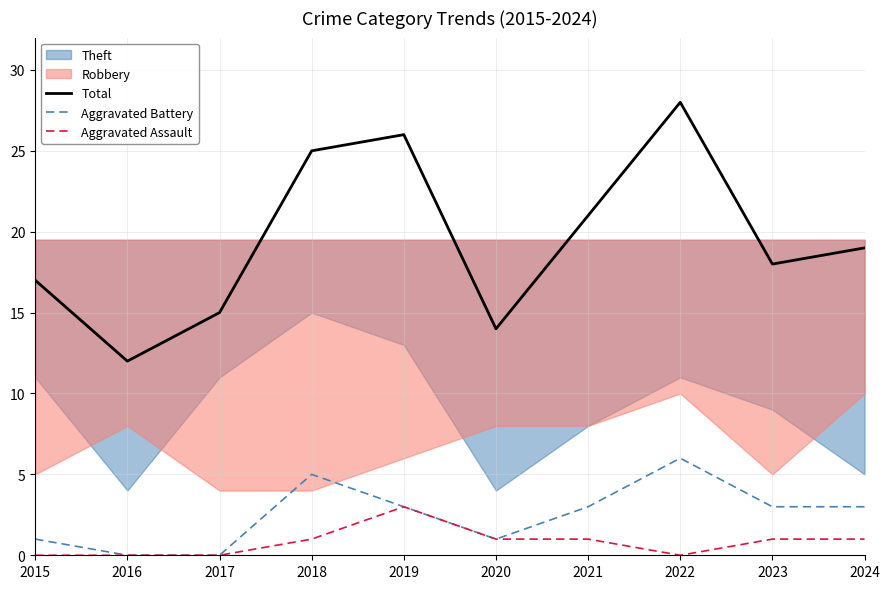

Is it true that Total equals 12 at 2016?

True